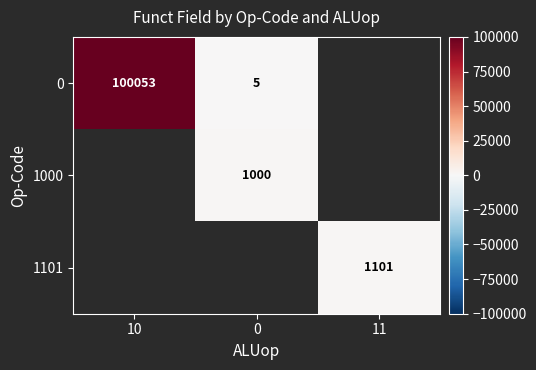

Is the value of 1101 at 11 greater than the value of 1000 at 0?

Yes